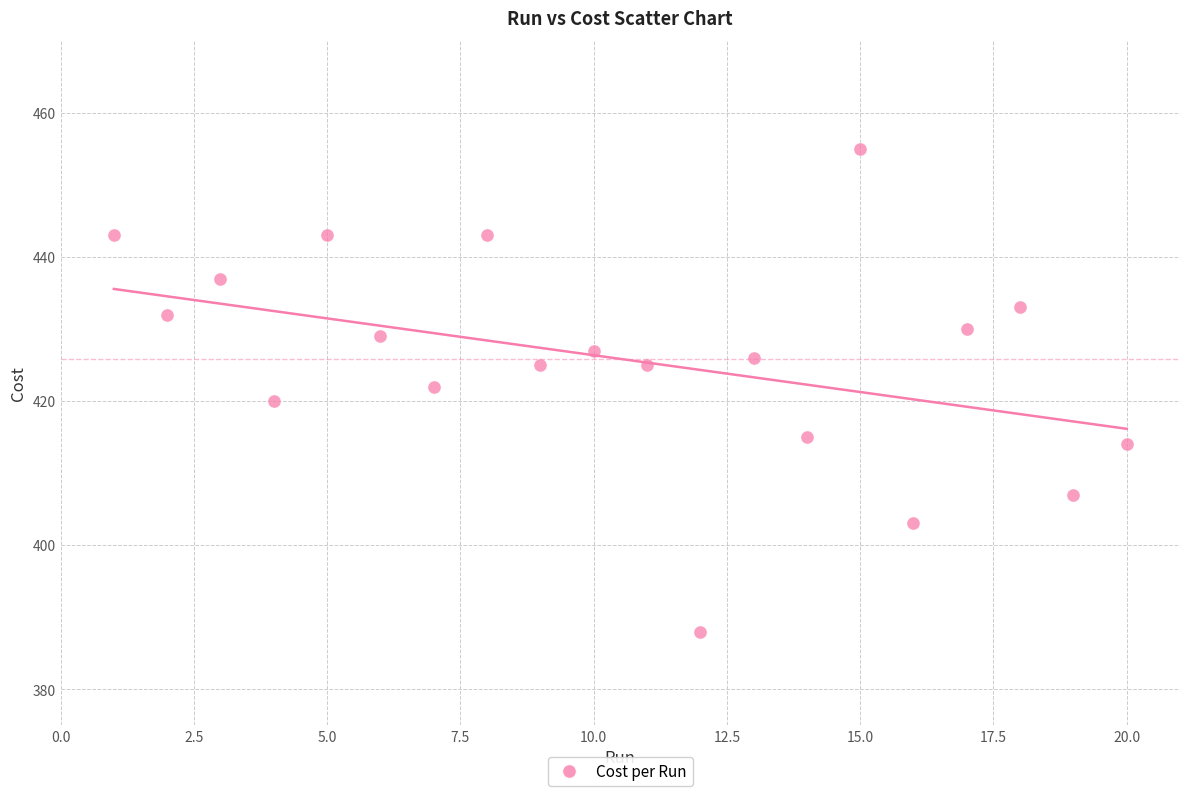

What is the range of Y values (max minus min)?

67.0